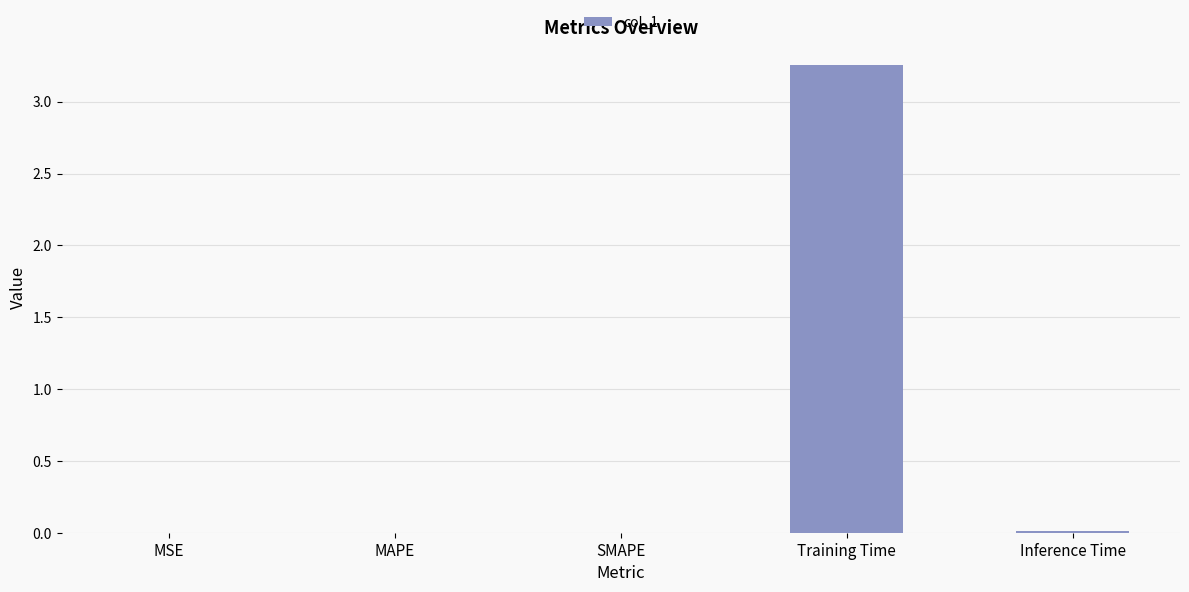

The value at Training Time is 5.1. True or false?

False